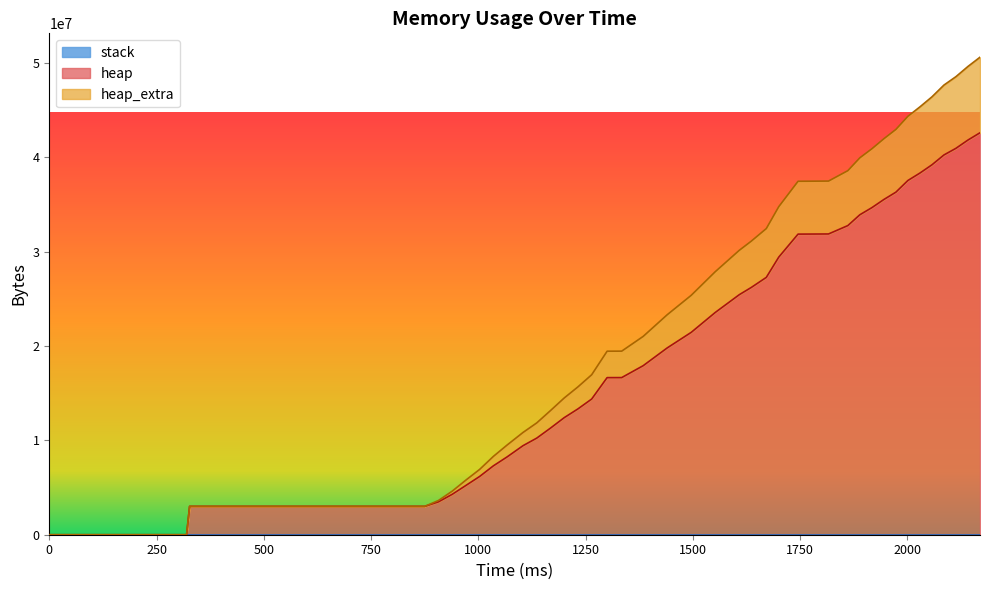

Does the chart display data point markers on the line(s)?

No